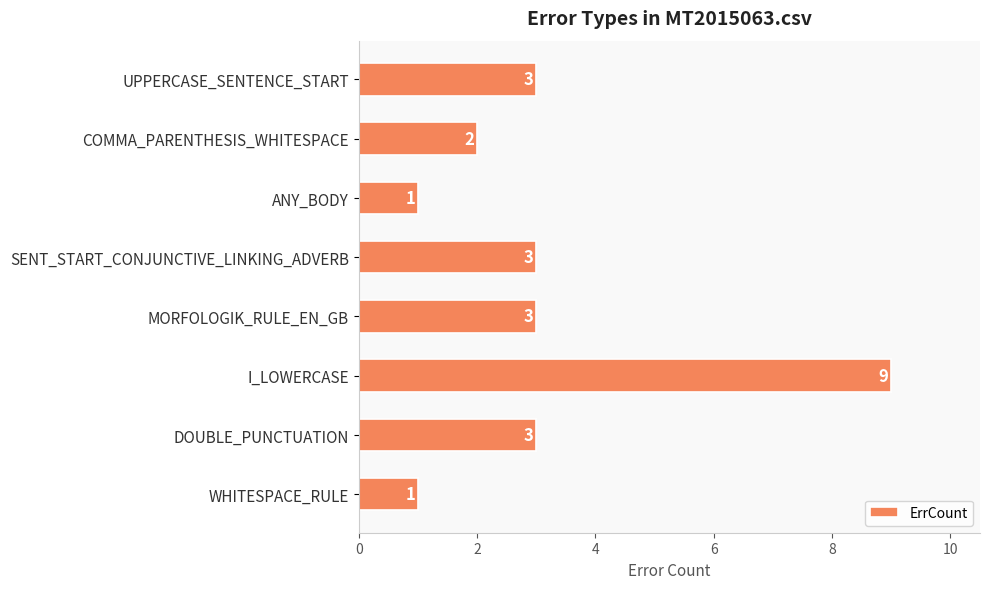

What is the value of the 2nd bar from the top?

2